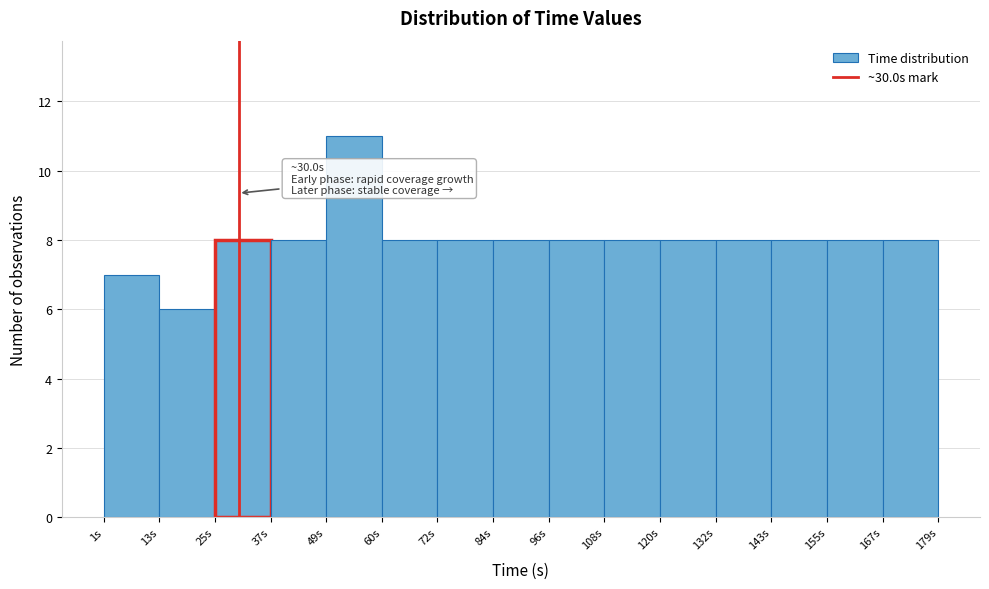

Which range on the x-axis has the tallest bar?

48 to 60